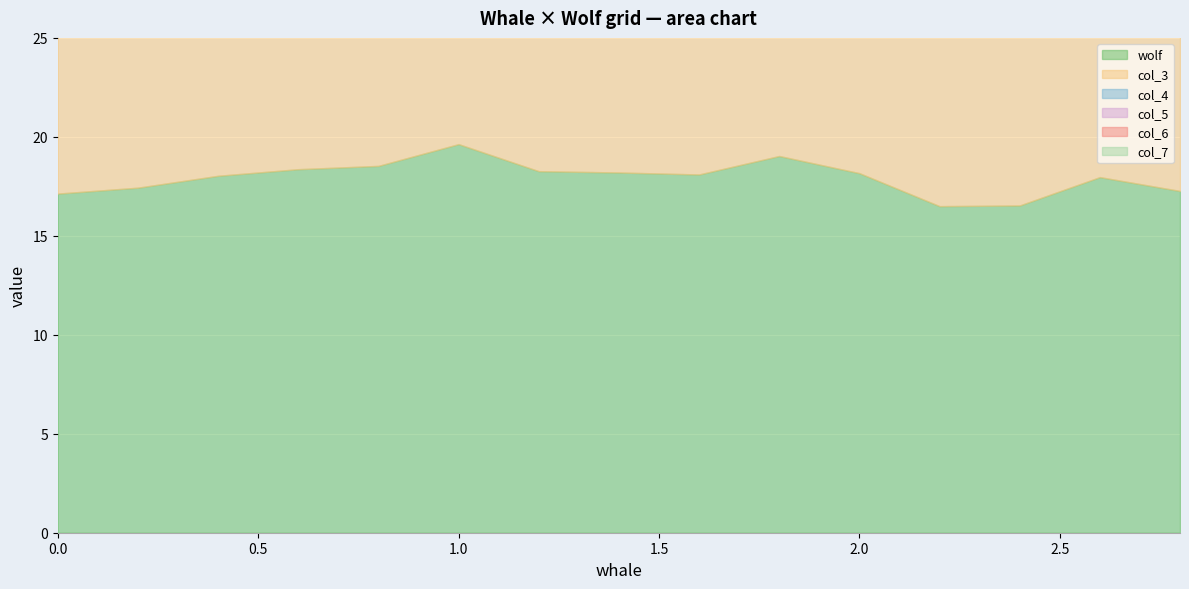

At which category does col_4 reach its first local peak?

0.2